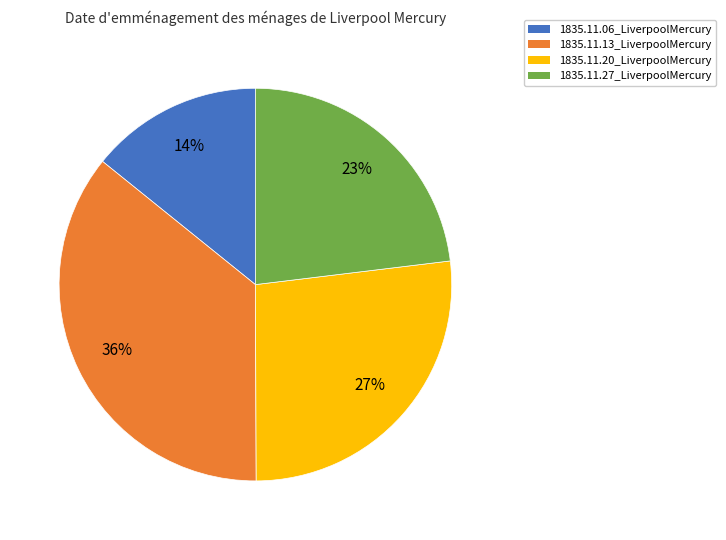

Count the number of slices in the pie.

4